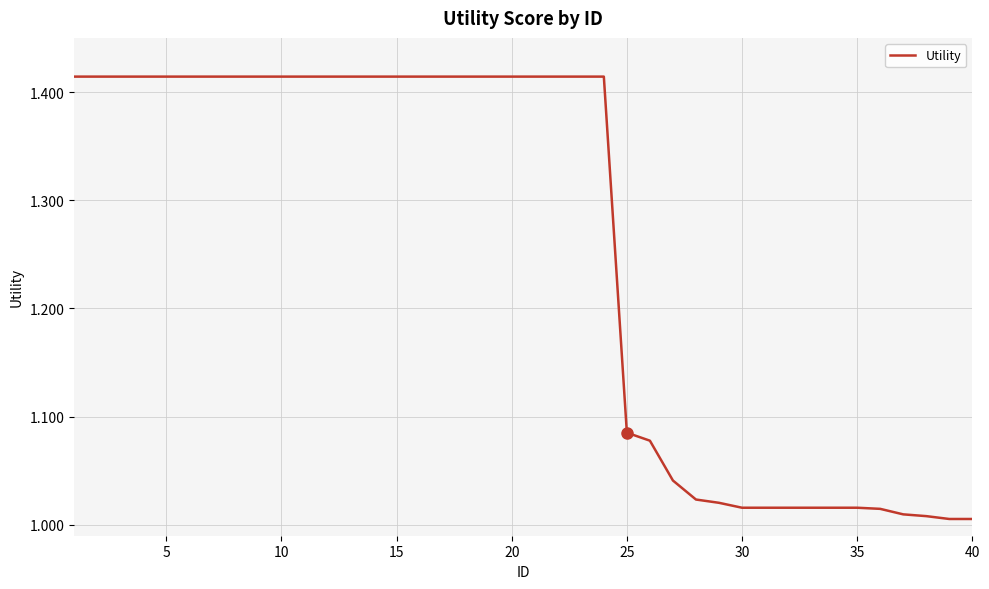

What is the difference between the maximum and minimum values?

0.4